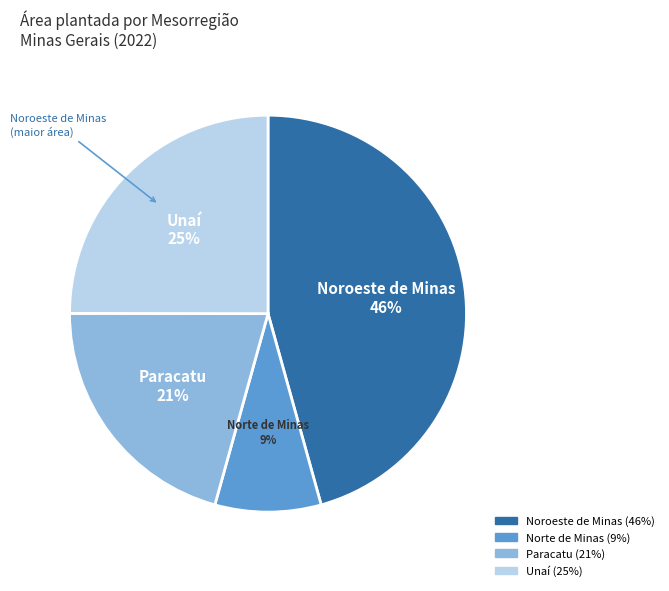

Is it true that Paracatu is 8% of the pie?

False